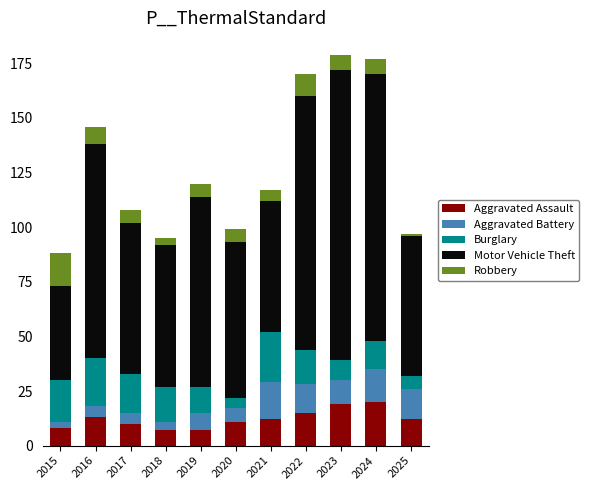

What is the difference between the maximum and second lowest values in the Aggravated Assault series?

13